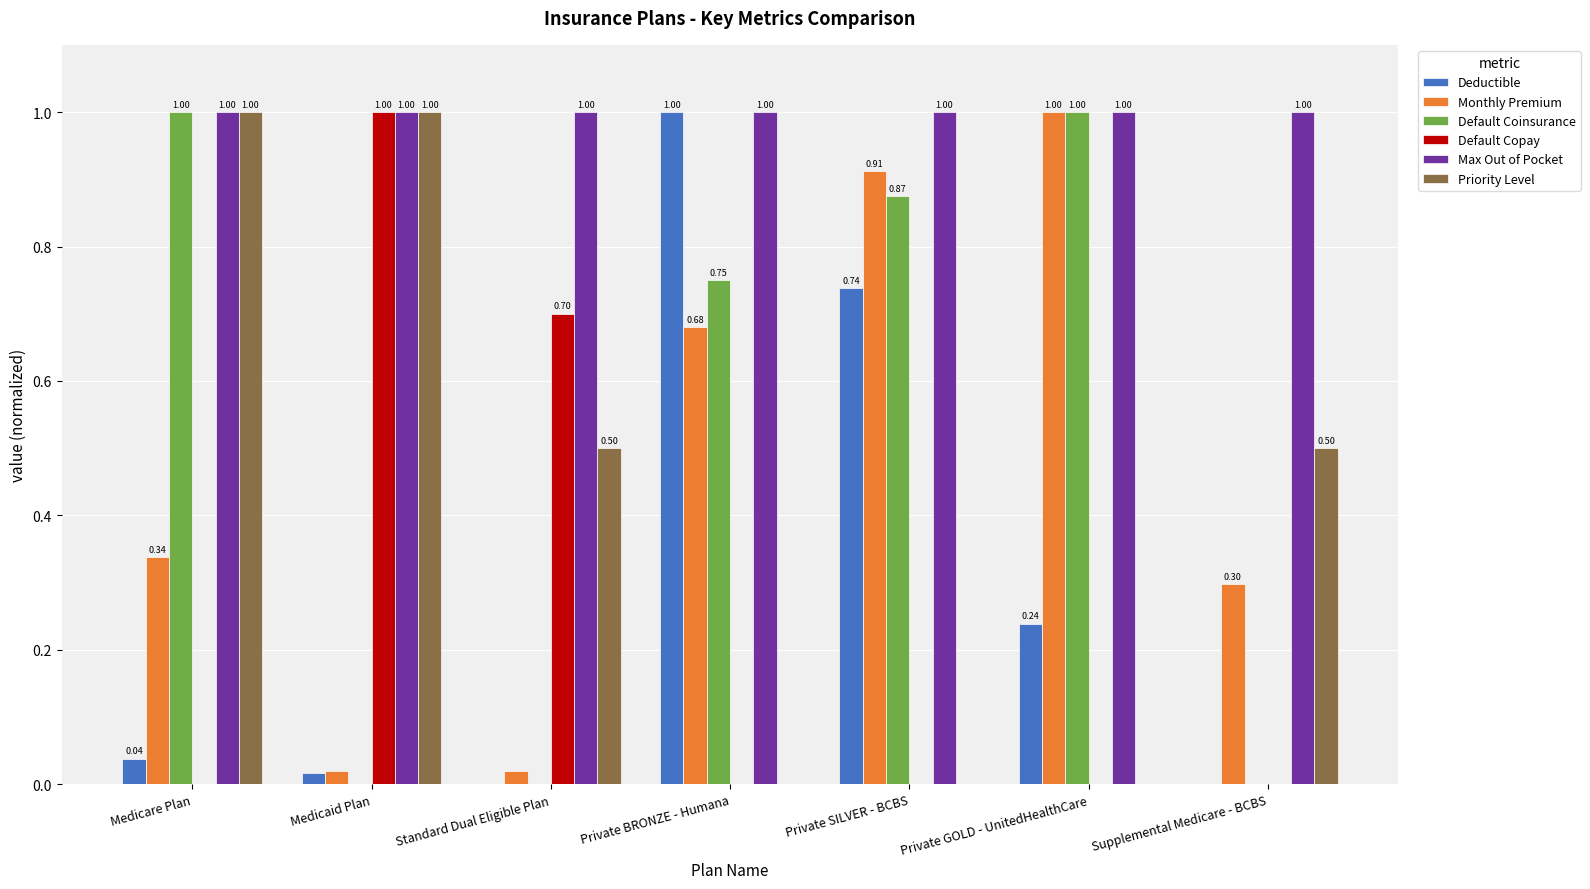

Is it true that Default Copay equals 1.7 at Medicaid Plan?

False